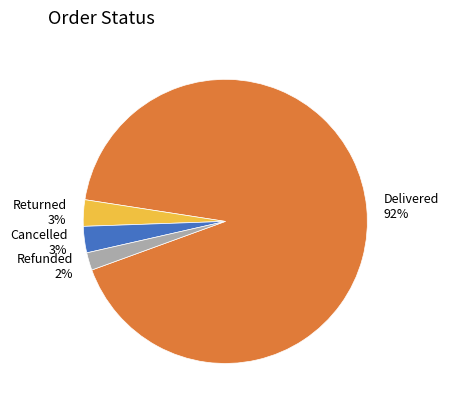

Count the number of slices in the pie.

4